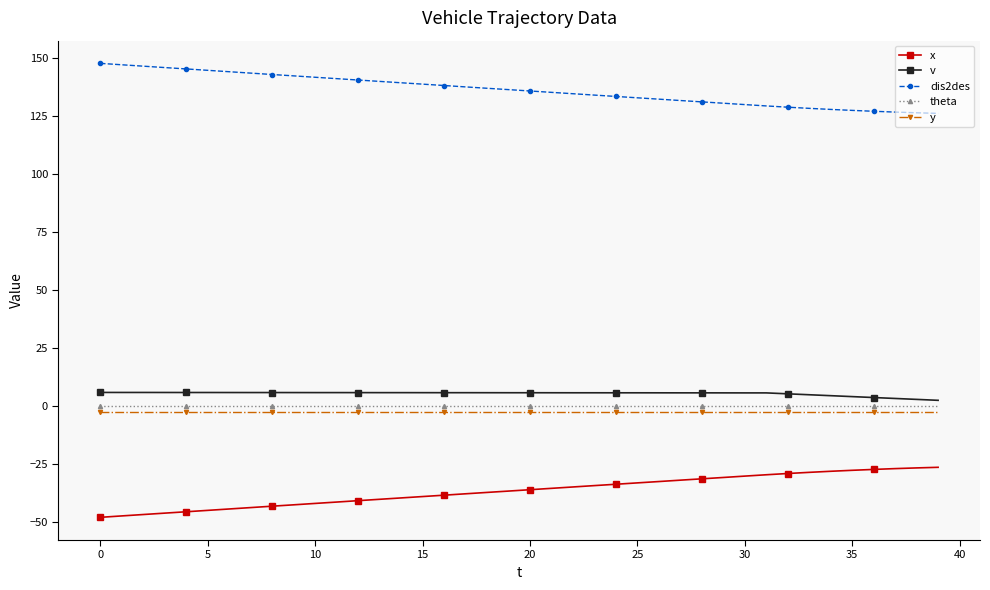

Which series has the largest total across all categories?

dis2des